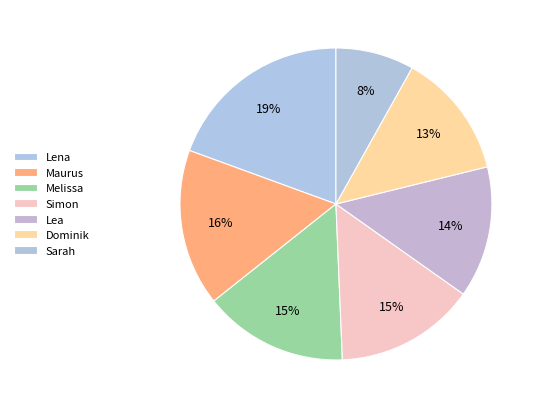

What percentage is the Simon slice, to the nearest percent?

15%